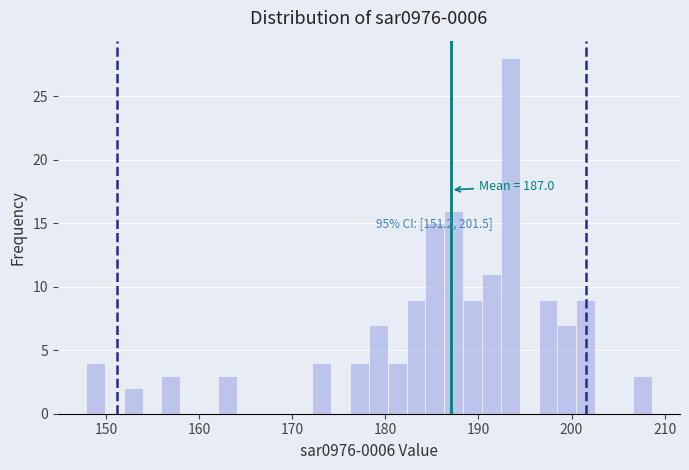

Around what value on the x-axis is the tallest bar? Give the approximate position of its centre, as read against the axis.

193